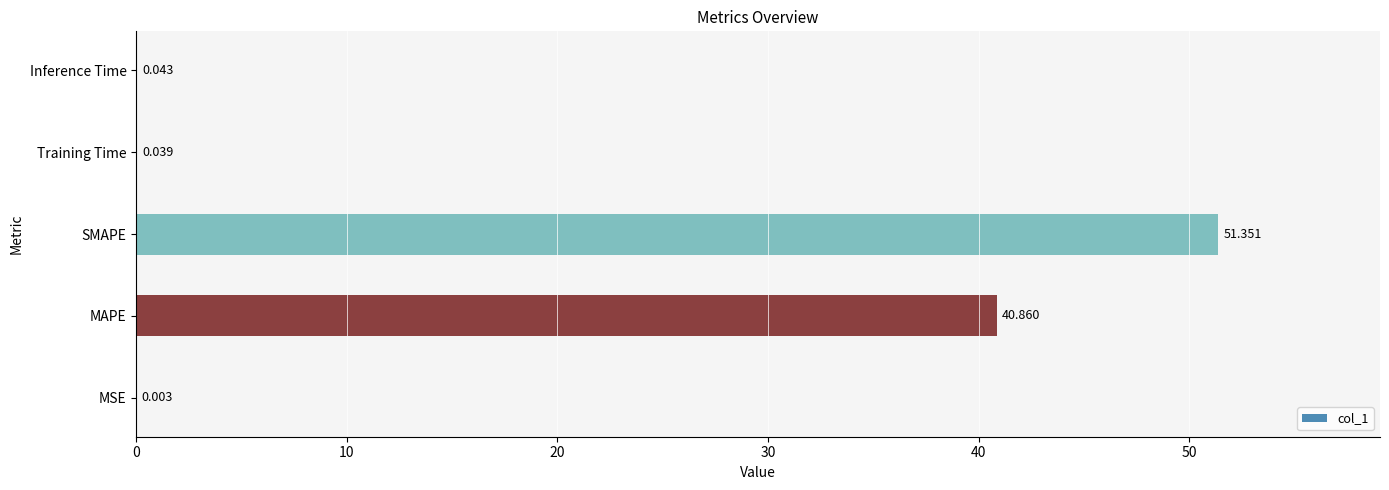

Count the number of data series in this chart.

1